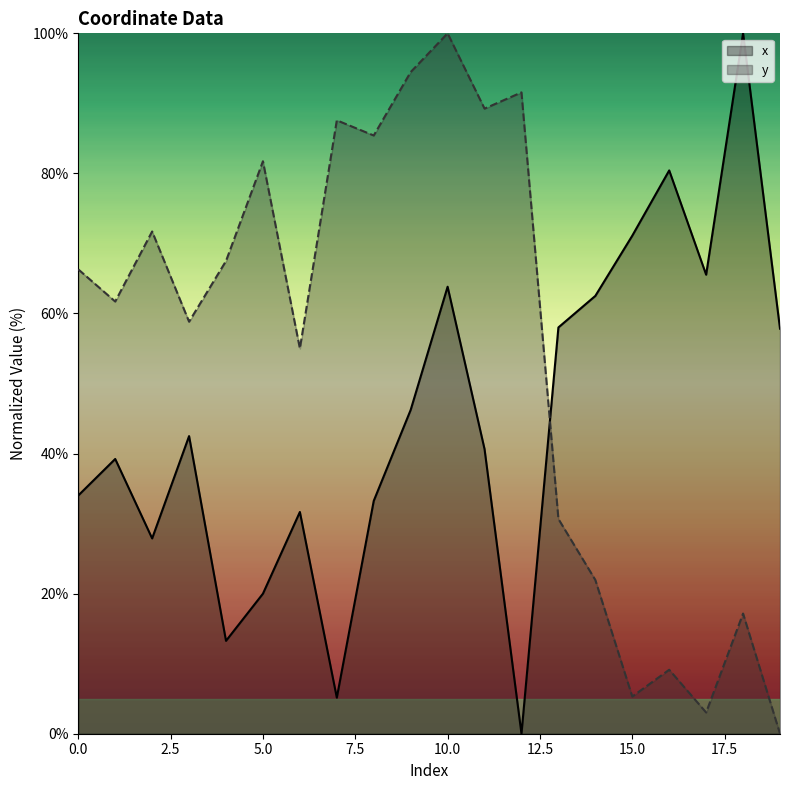

Between 0 and 12, which series saw the biggest shift?

x